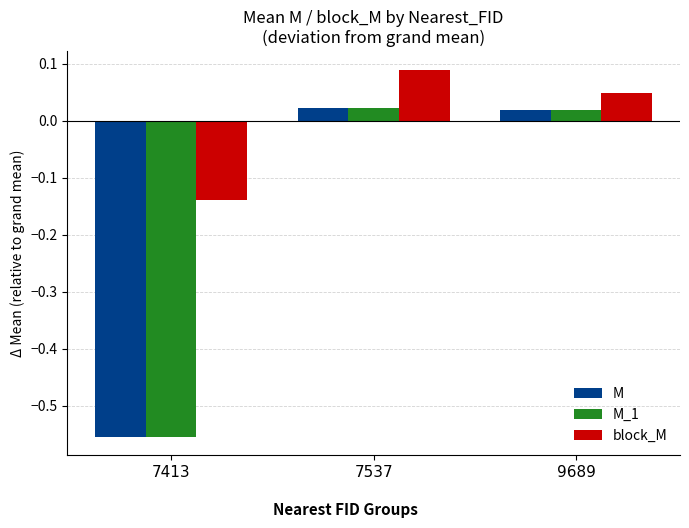

What is the sum of the M_1 values at 7413 and 7537?

-0.5